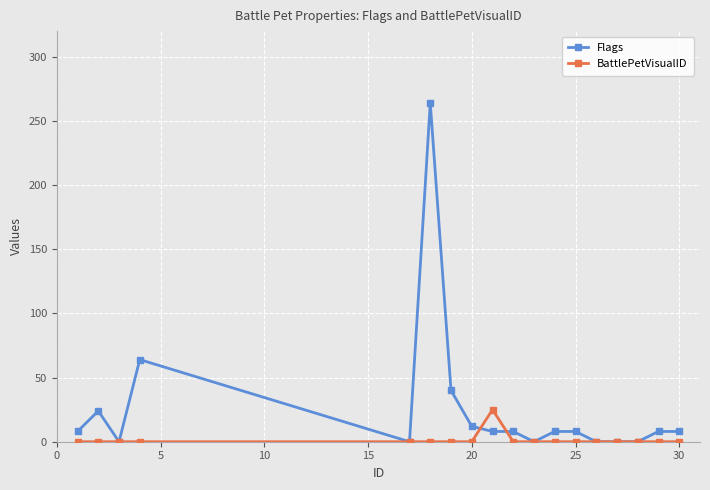

True or false: Flags has more than 1 interior local peaks.

True